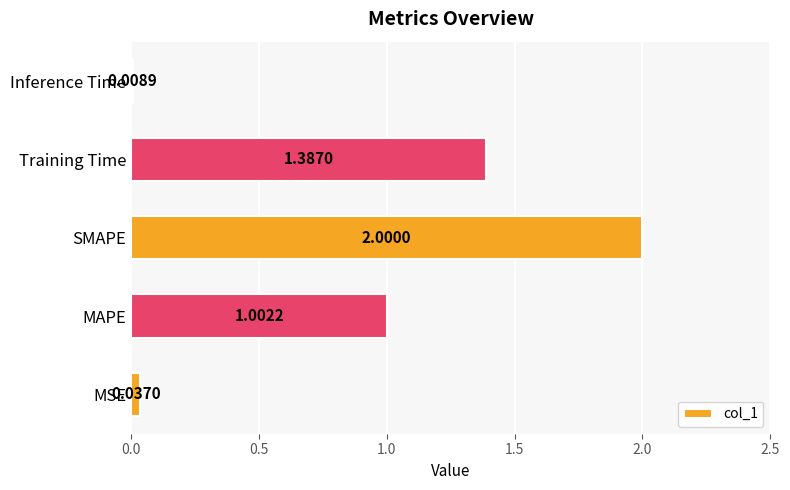

What is the sum of all values?

4.4